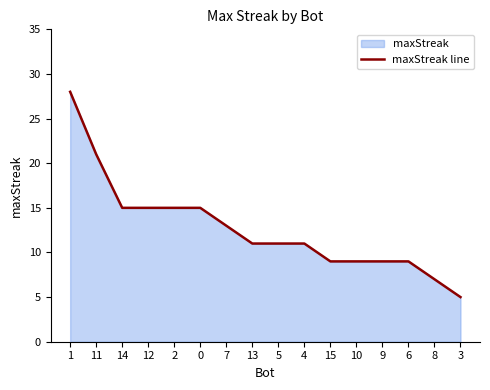

List the labels in order of value, smallest first.

3, 8, 15, 10, 9, 6, 13, 5, 4, 7, 14, 12, 2, 0, 11, 1